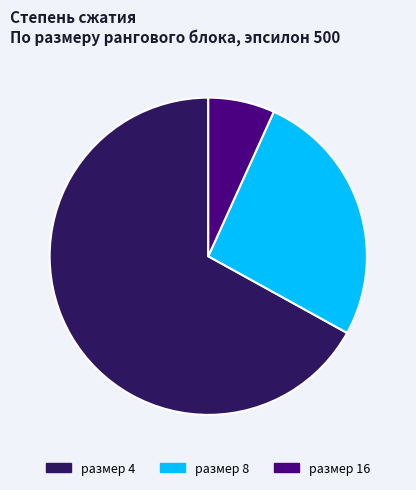

Between размер 16 and размер 4, which is larger?

размер 4